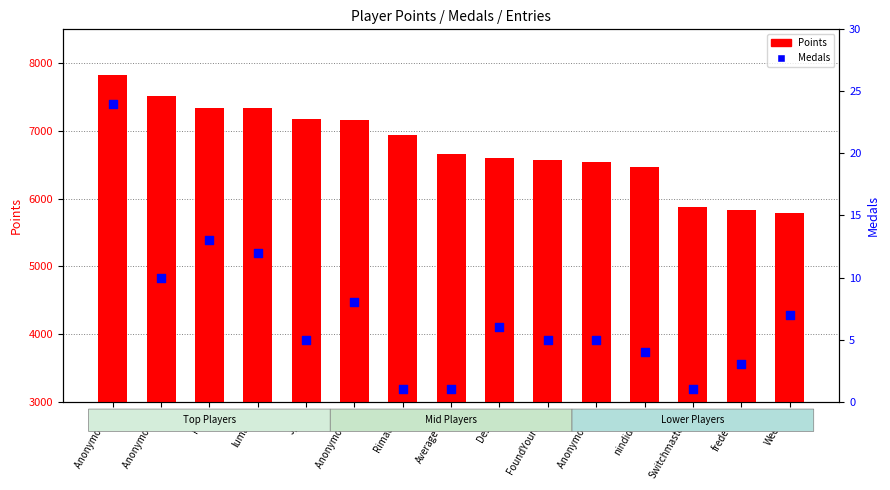

At how many categories does at least one series exceed 6435?

12